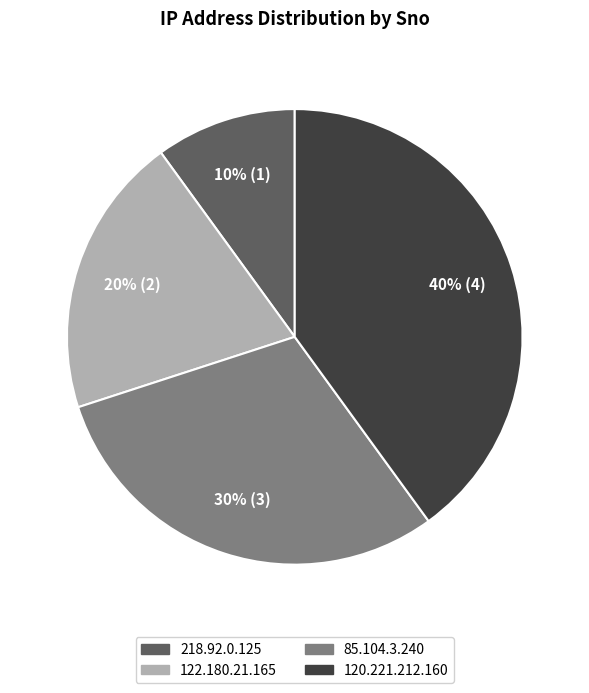

Is the sum of 218.92.0.125 and 85.104.3.240 greater than half?

No